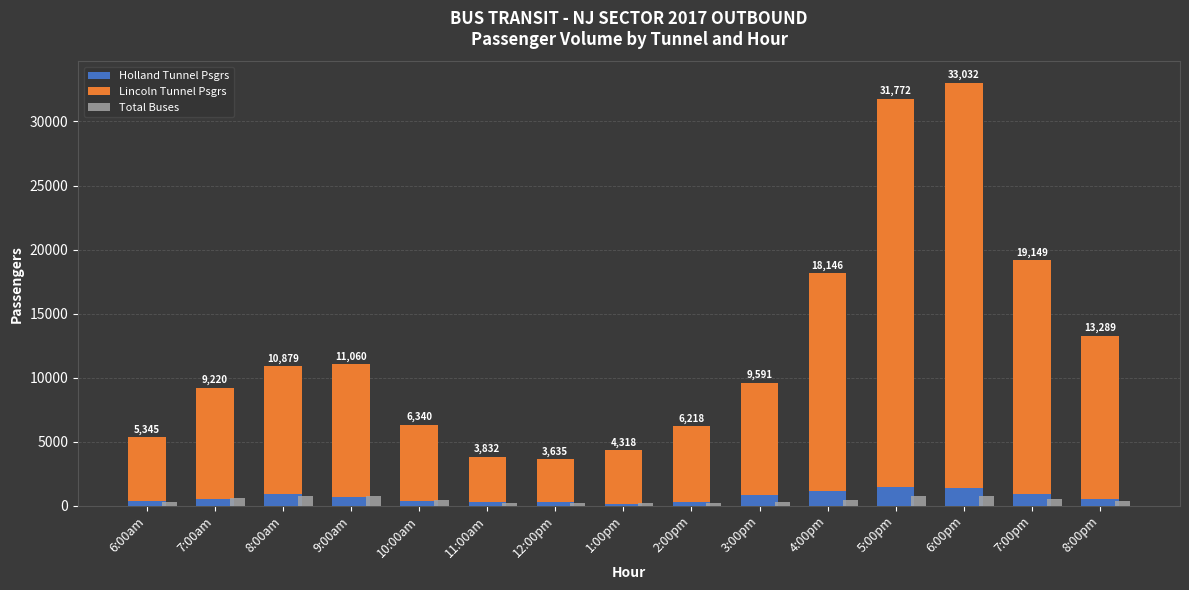

What is the value of the Holland Tunnel Psgrs bar at the 15th from the left?

557